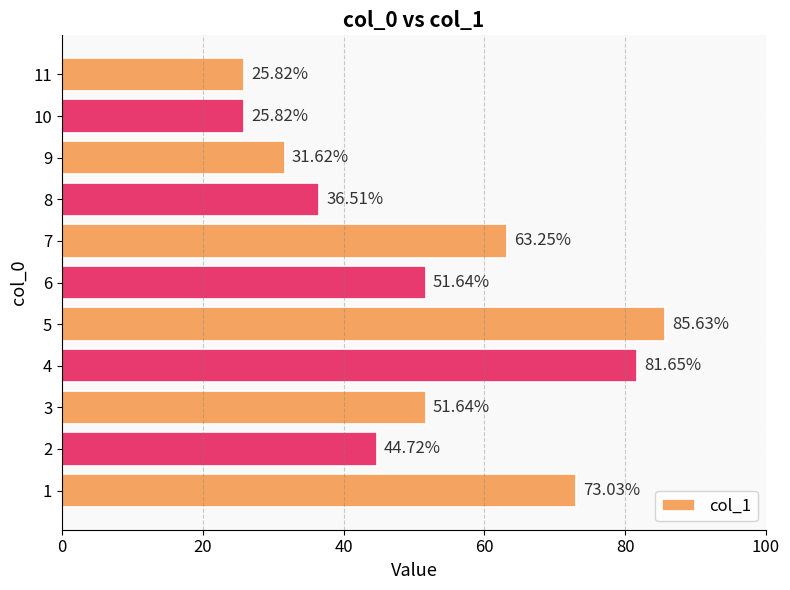

Are the bars horizontal?

Yes